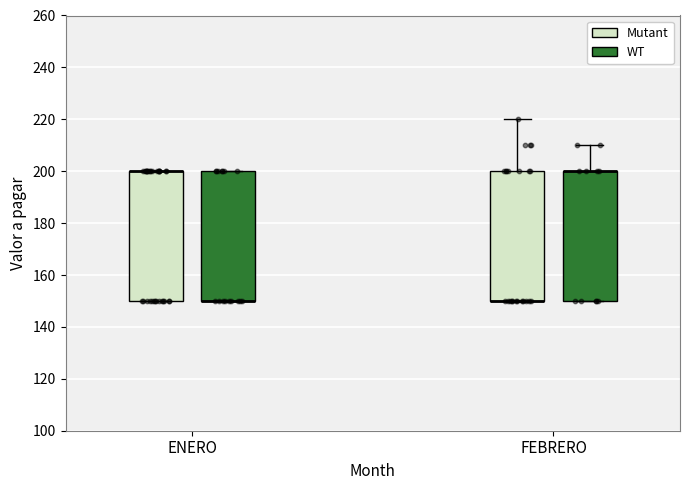

Reading left to right, read every box against the y-axis: the position of its median line, the range the box covers, and the ends of its whiskers. The values are not printed on the chart, so give them approximately, as read against the axis.

ENERO (Mutant): median 200 (drawn on the box's upper edge), box 150 to 200, whiskers 150 to 200
ENERO (WT): median 150 (drawn on the box's lower edge), box 150 to 200, whiskers 150 to 200
FEBRERO (Mutant): median 150 (drawn on the box's lower edge), box 150 to 200, whiskers 150 to 220
FEBRERO (WT): median 200 (drawn on the box's upper edge), box 150 to 200, whiskers 150 to 210